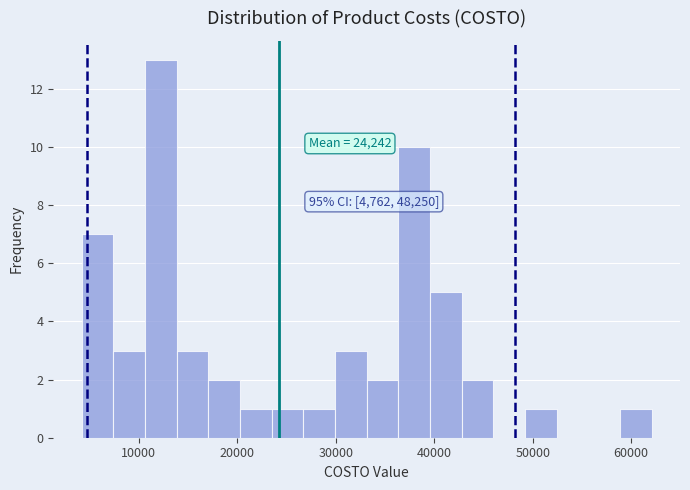

Around what value on the x-axis is the tallest bar? Give the approximate position of its centre, as read against the axis.

12000